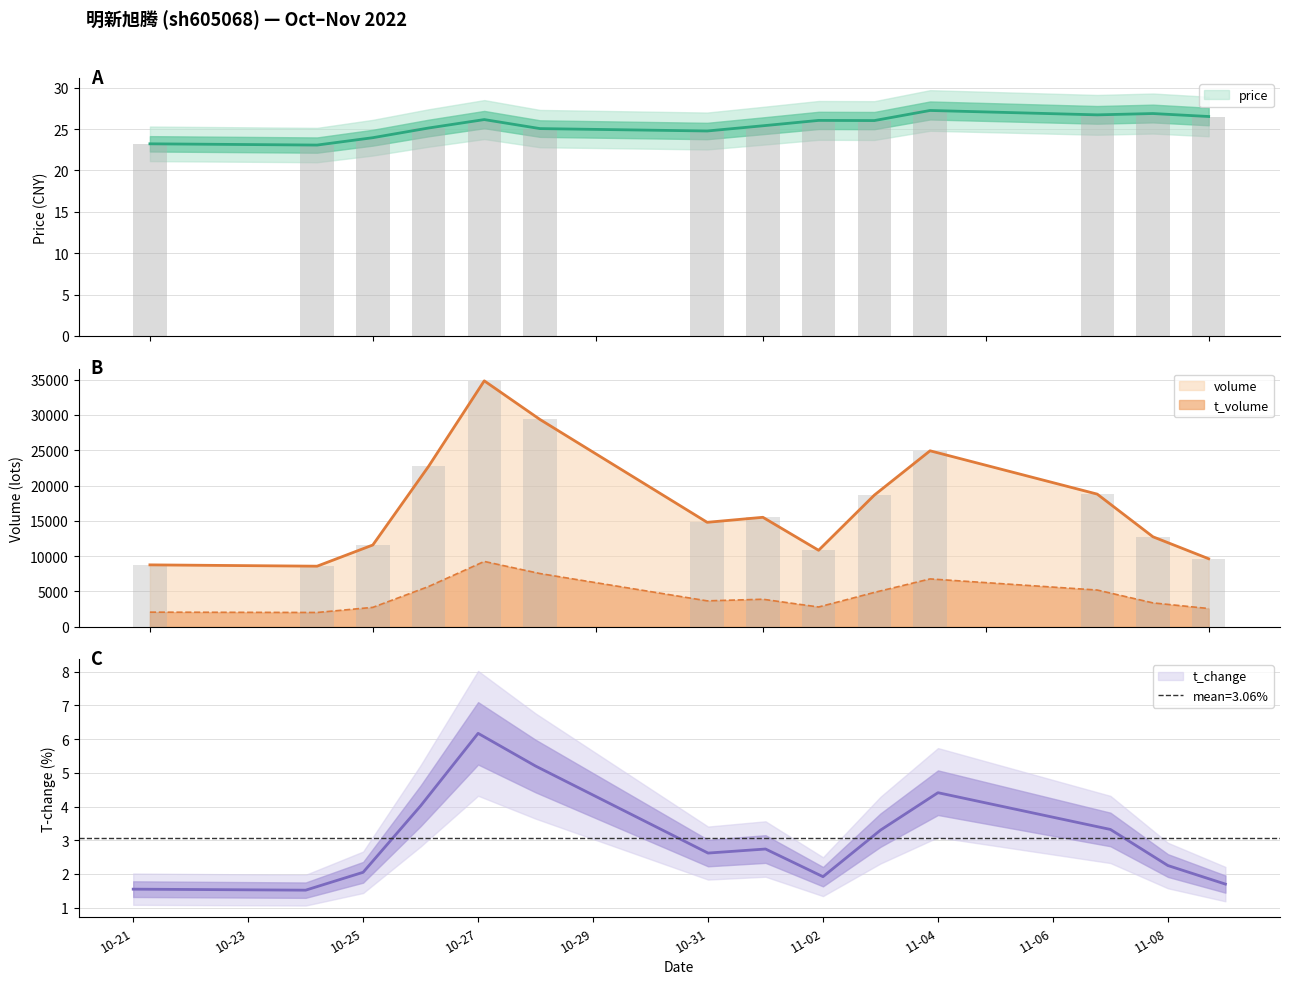

Reading left to right, list all the values displayed in this chart.

price: 23.2	23.1	24.0	25.1	26.1	25.1	24.8	25.4	26.1	26.0	27.2	26.7	26.9	26.5
volume: 8754.0	8567.0	11572.0	22712.0	34842.0	29363.0	14786.0	15498.0	10821.0	18641.0	24925.0	18783.0	12735.0	9622.0
t_volume: 2051.0	2005.0	2731.0	5684.0	9240.0	7523.0	3654.0	3881.0	2783.0	4849.0	6762.0	5185.0	3364.0	2566.0
t_change: 1.6	1.5	2.0	4.0	6.2	5.2	2.6	2.7	1.9	3.3	4.4	3.3	2.2	1.7